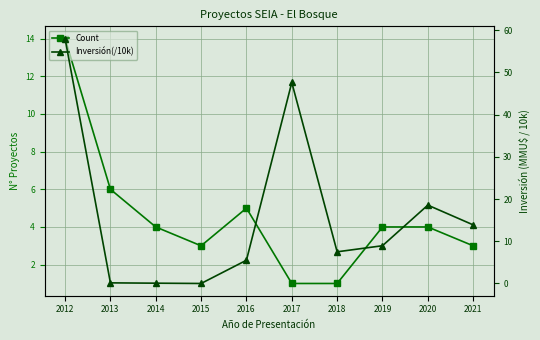

The Inversión(/10k) series shows -18.2 at 2015. True or false?

False